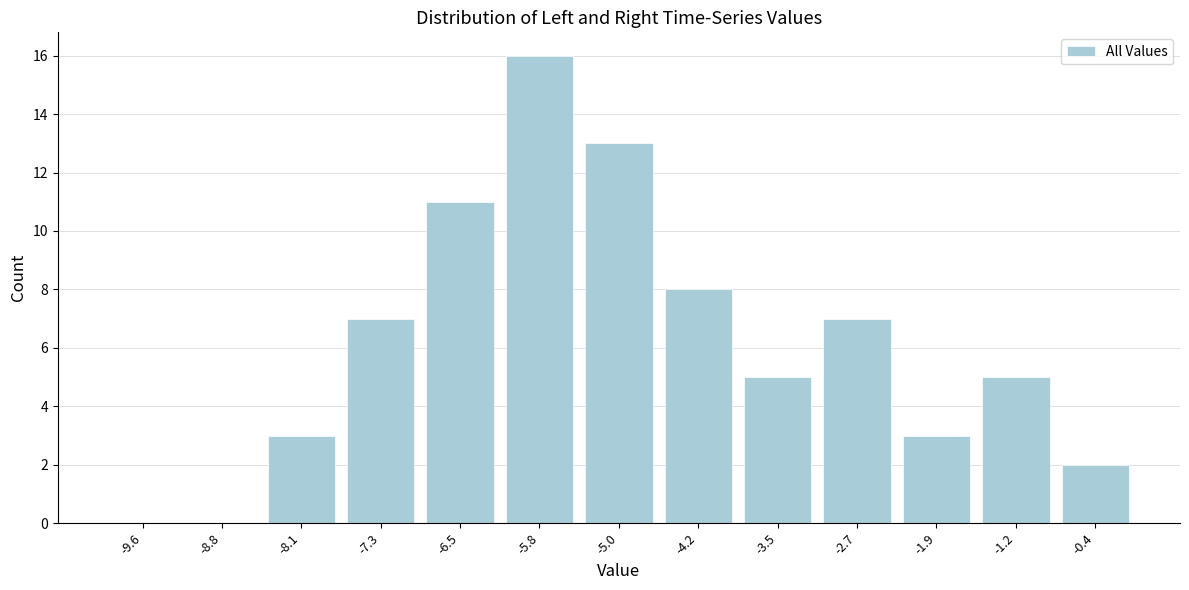

Reading left to right, transcribe this chart: for each bar, give the range it covers on the x-axis and its height. Neither the bar edges nor the heights are printed on the chart, so give them approximately, as read against the axes.

-10.0 to -9.2: 0
-9.2 to -8.5: 0
-8.5 to -7.7: 3
-7.7 to -6.9: 7
-6.9 to -6.2: 11
-6.2 to -5.4: 16
-5.4 to -4.6: 13
-4.6 to -3.8: 8
-3.8 to -3.1: 5
-3.1 to -2.3: 7
-2.3 to -1.5: 3
-1.5 to -0.8: 5
-0.8 to 0.0: 2